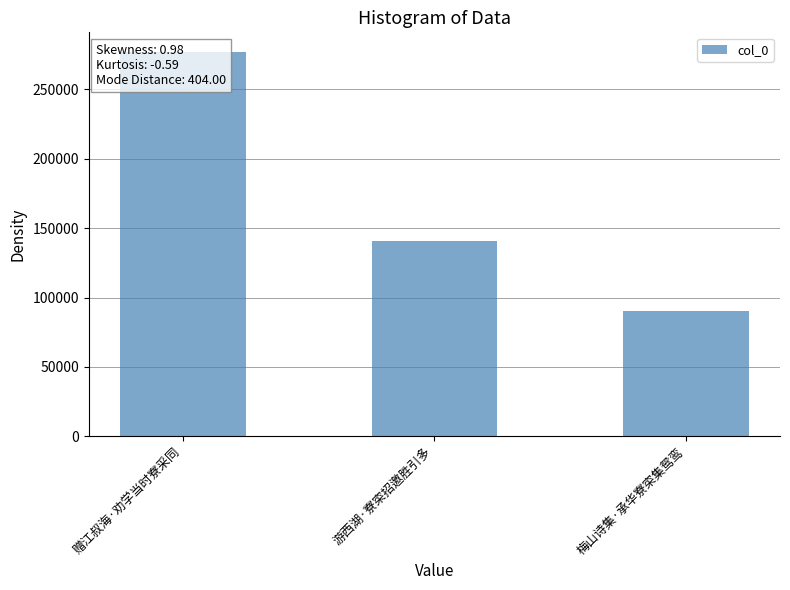

Where does the data first go above 140489?

赠江叔海·劝学当时寮采同